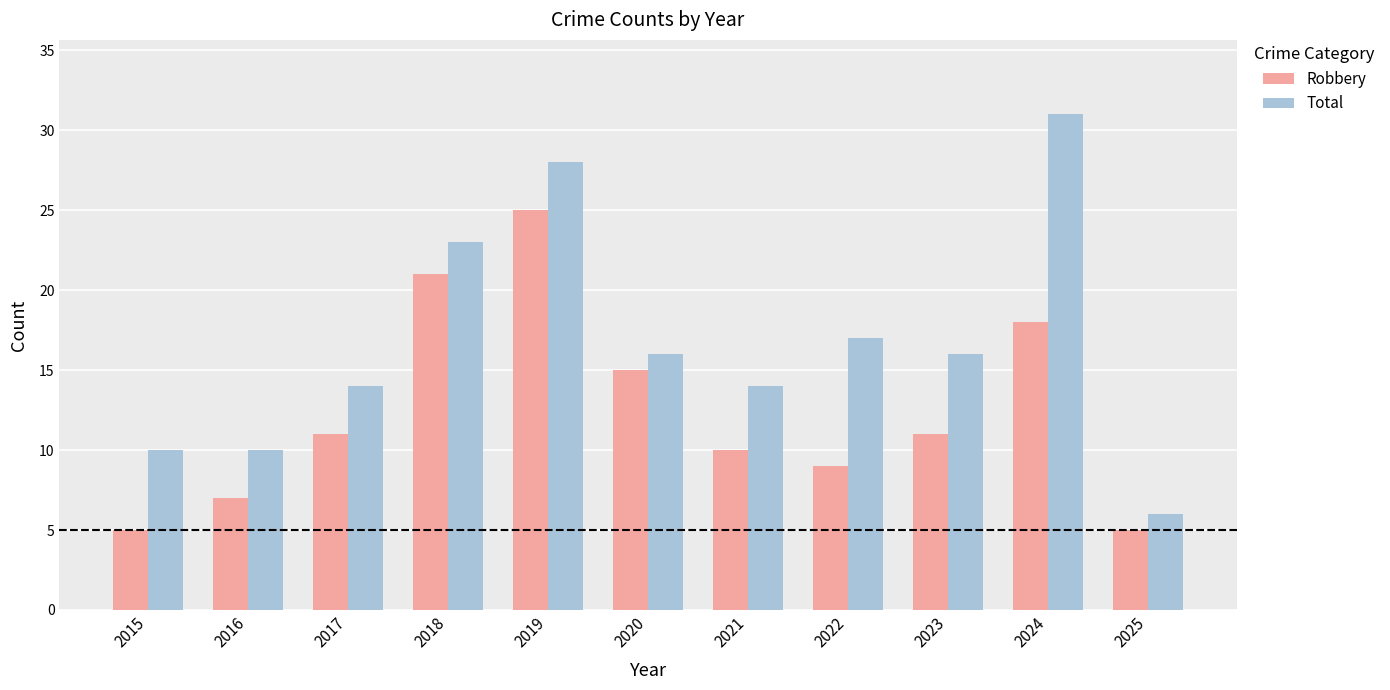

Reading right to left, what are all the values shown in this chart?

Robbery: 5	18	11	9	10	15	25	21	11	7	5
Total: 6	31	16	17	14	16	28	23	14	10	10